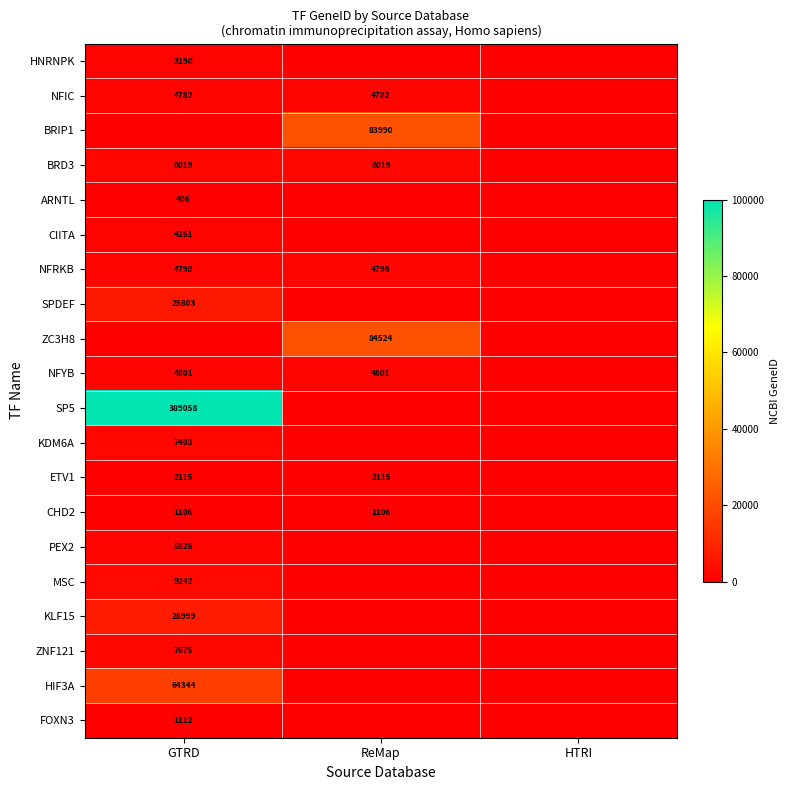

The CIITA series shows 4261 at GTRD. True or false?

True